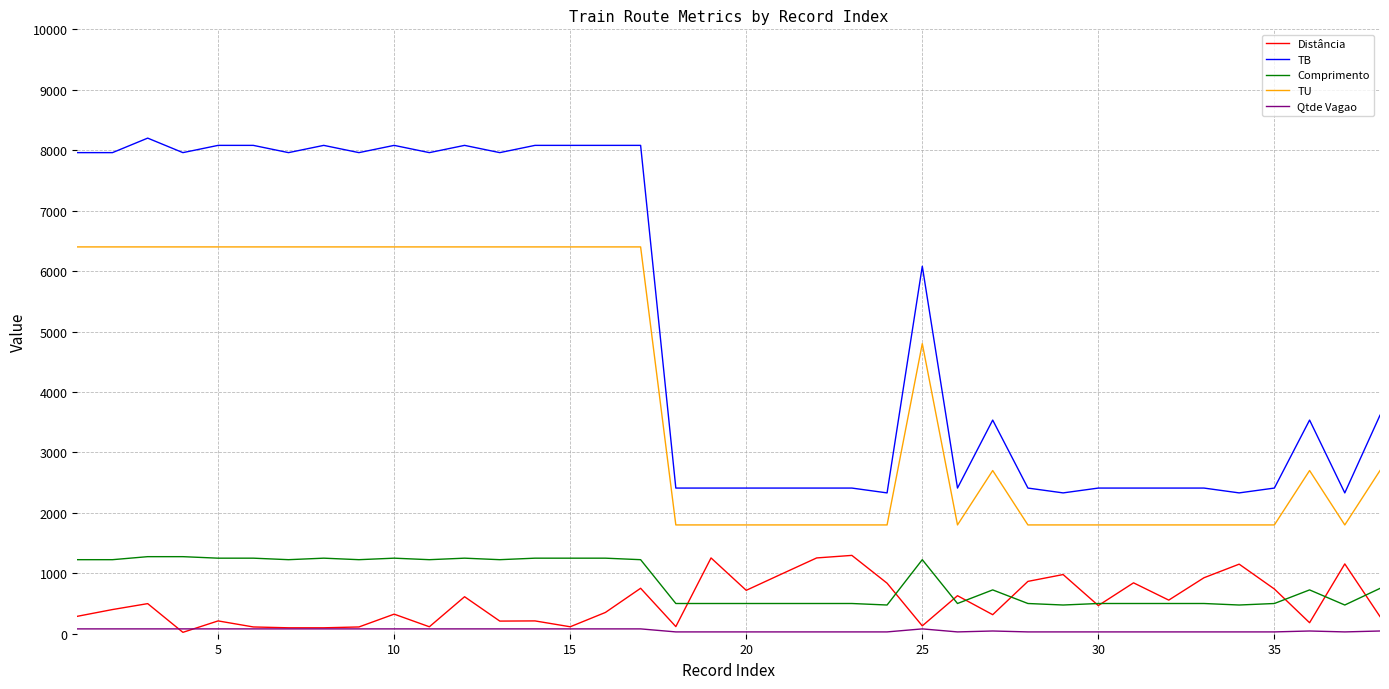

Which series has the largest range (max minus min)?

TB